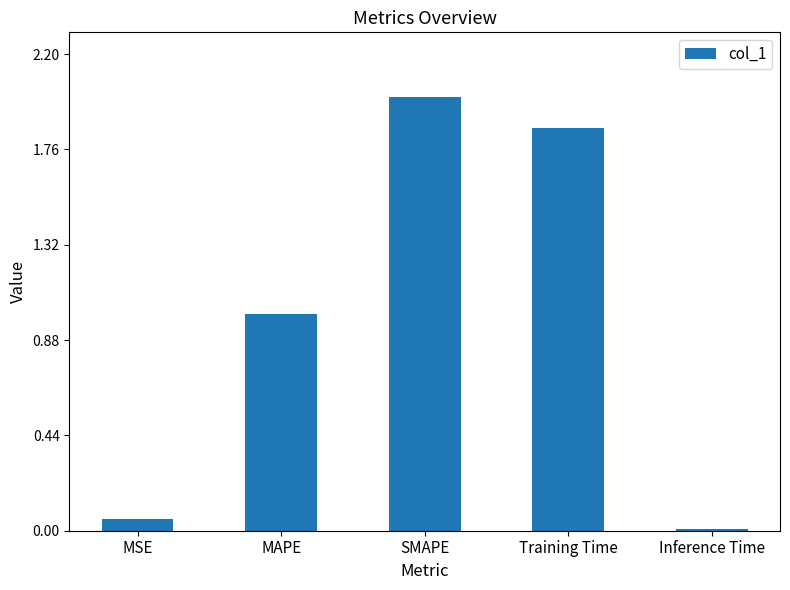

Which has a higher value, MAPE or Inference Time?

MAPE